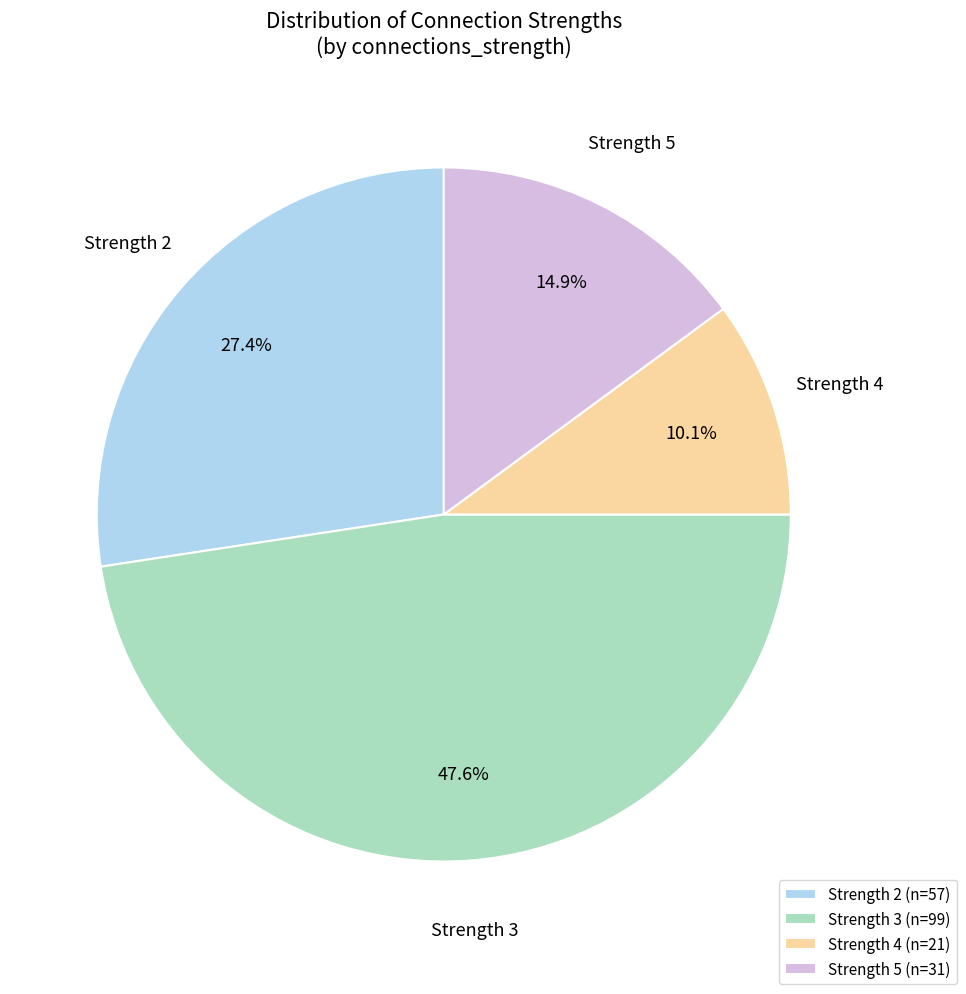

Which category has the smallest portion of the pie?

Strength 4 (n=21)